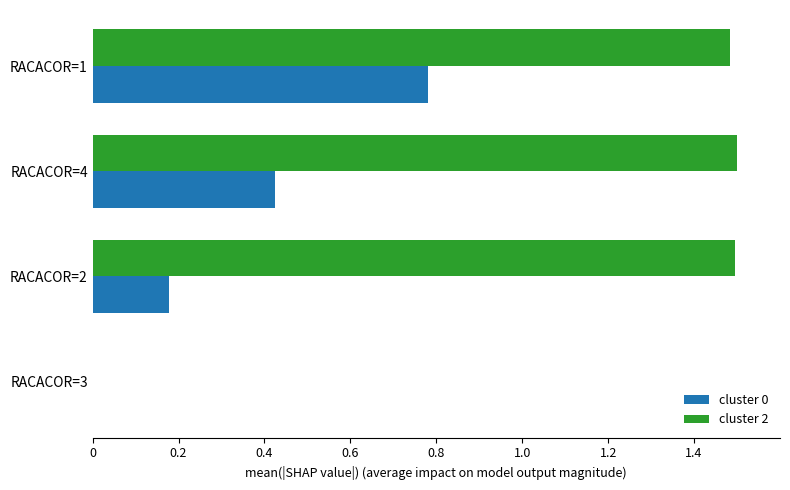

What is the sum of all cluster 2 values?

4.5